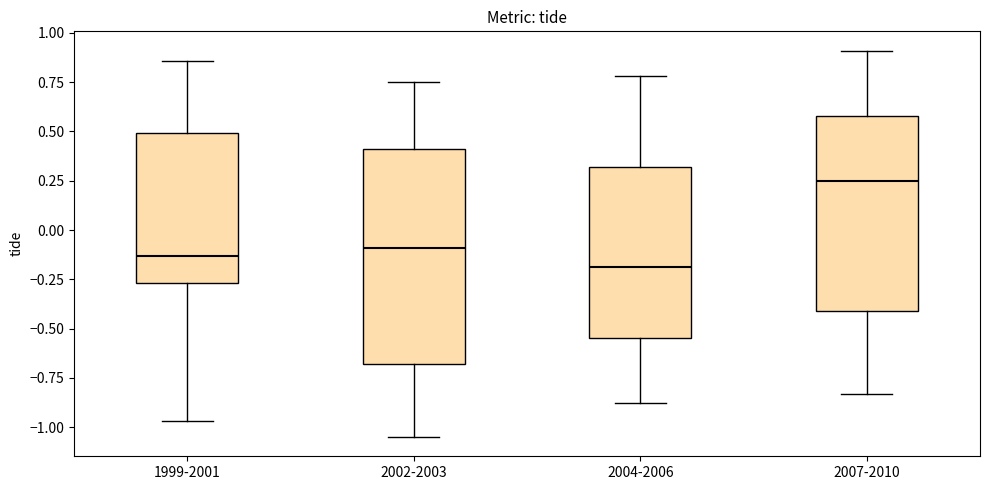

Reading left to right, transcribe this box plot: for each box, give where its median line is, the range the box spans, and where its two whiskers end, as read against the y-axis. The values are not printed on the chart, so give them approximately, as read against the axis.

1999-2001: median -0.15, box -0.25 to 0.50, whiskers -0.95 to 0.85
2002-2003: median -0.10, box -0.70 to 0.40, whiskers -1.05 to 0.75
2004-2006: median -0.20, box -0.55 to 0.30, whiskers -0.90 to 0.80
2007-2010: median 0.25, box -0.40 to 0.60, whiskers -0.85 to 0.90